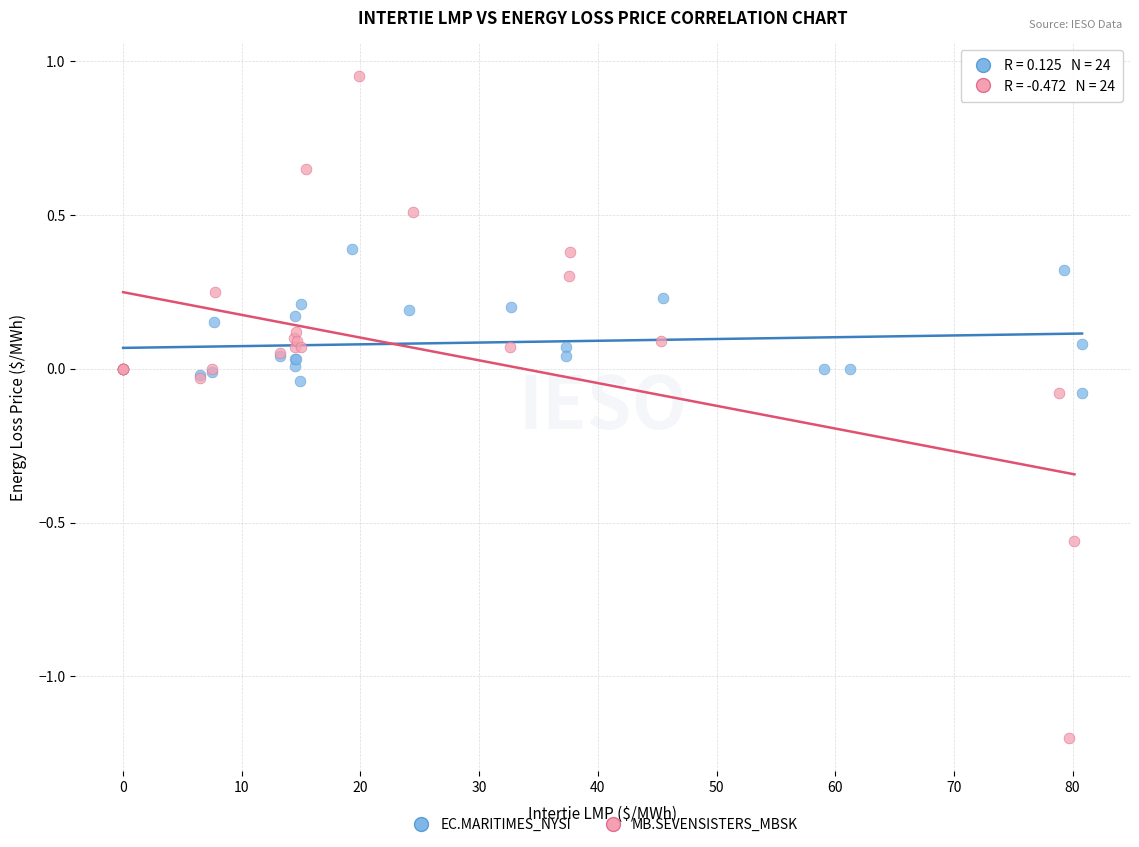

What are all the series names shown in the legend?

EC.MARITIMES_NYSI, MB.SEVENSISTERS_MBSK